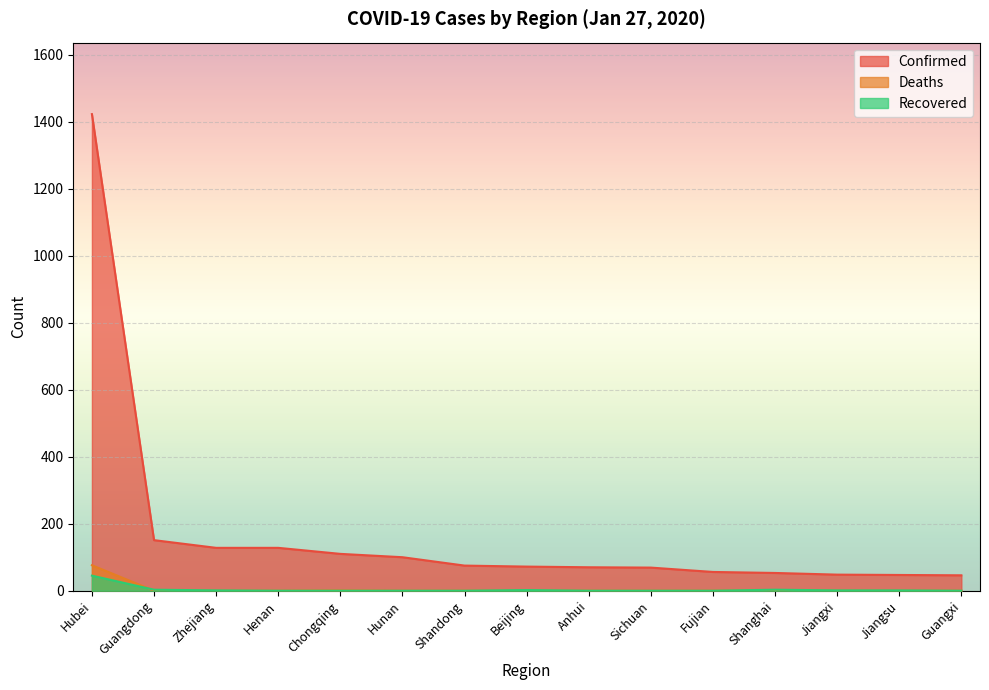

Which category has the highest value in the Recovered series?

Hubei